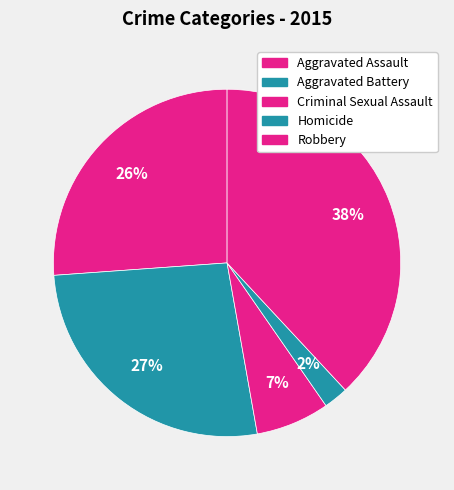

Which category has the biggest portion of the pie?

Robbery